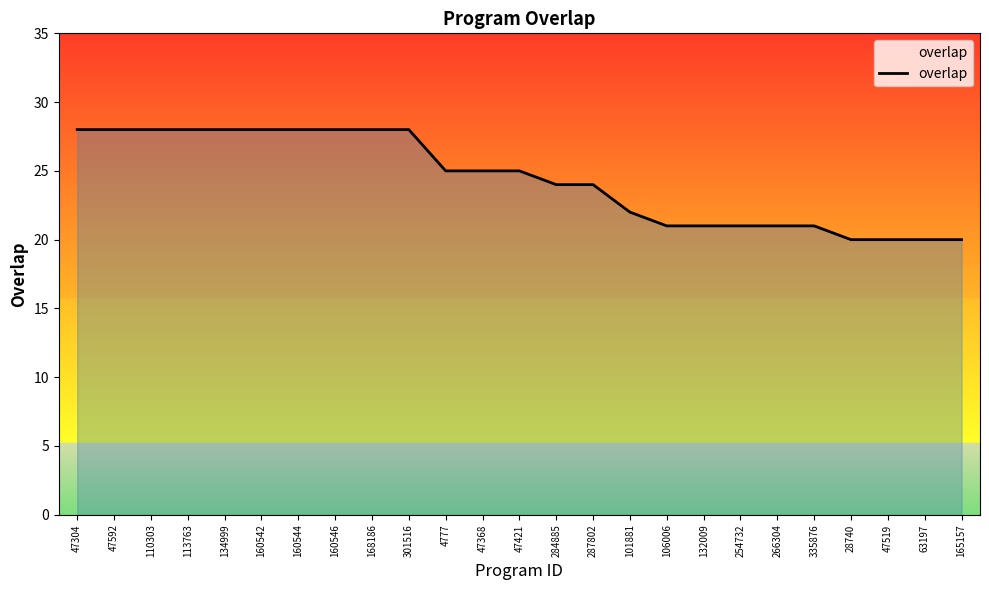

What is the change in value from 160546 to 335876?

-7